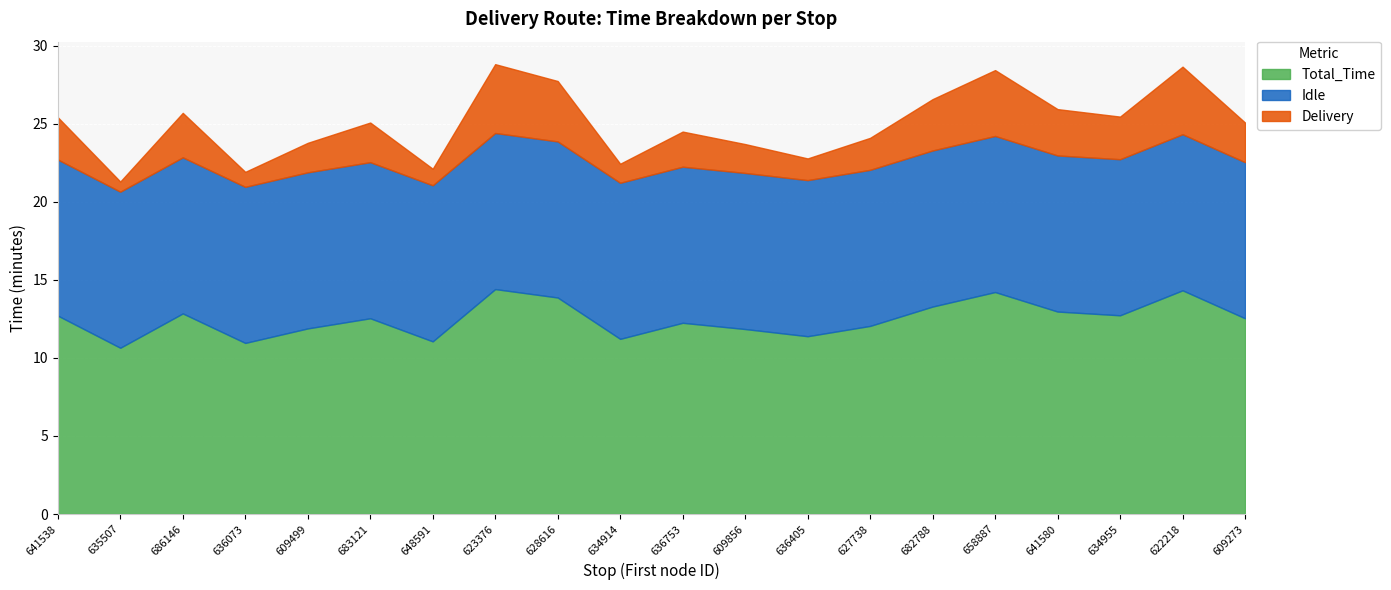

At 627738, list the series in order from largest to smallest.

Total_Time, Idle, Delivery